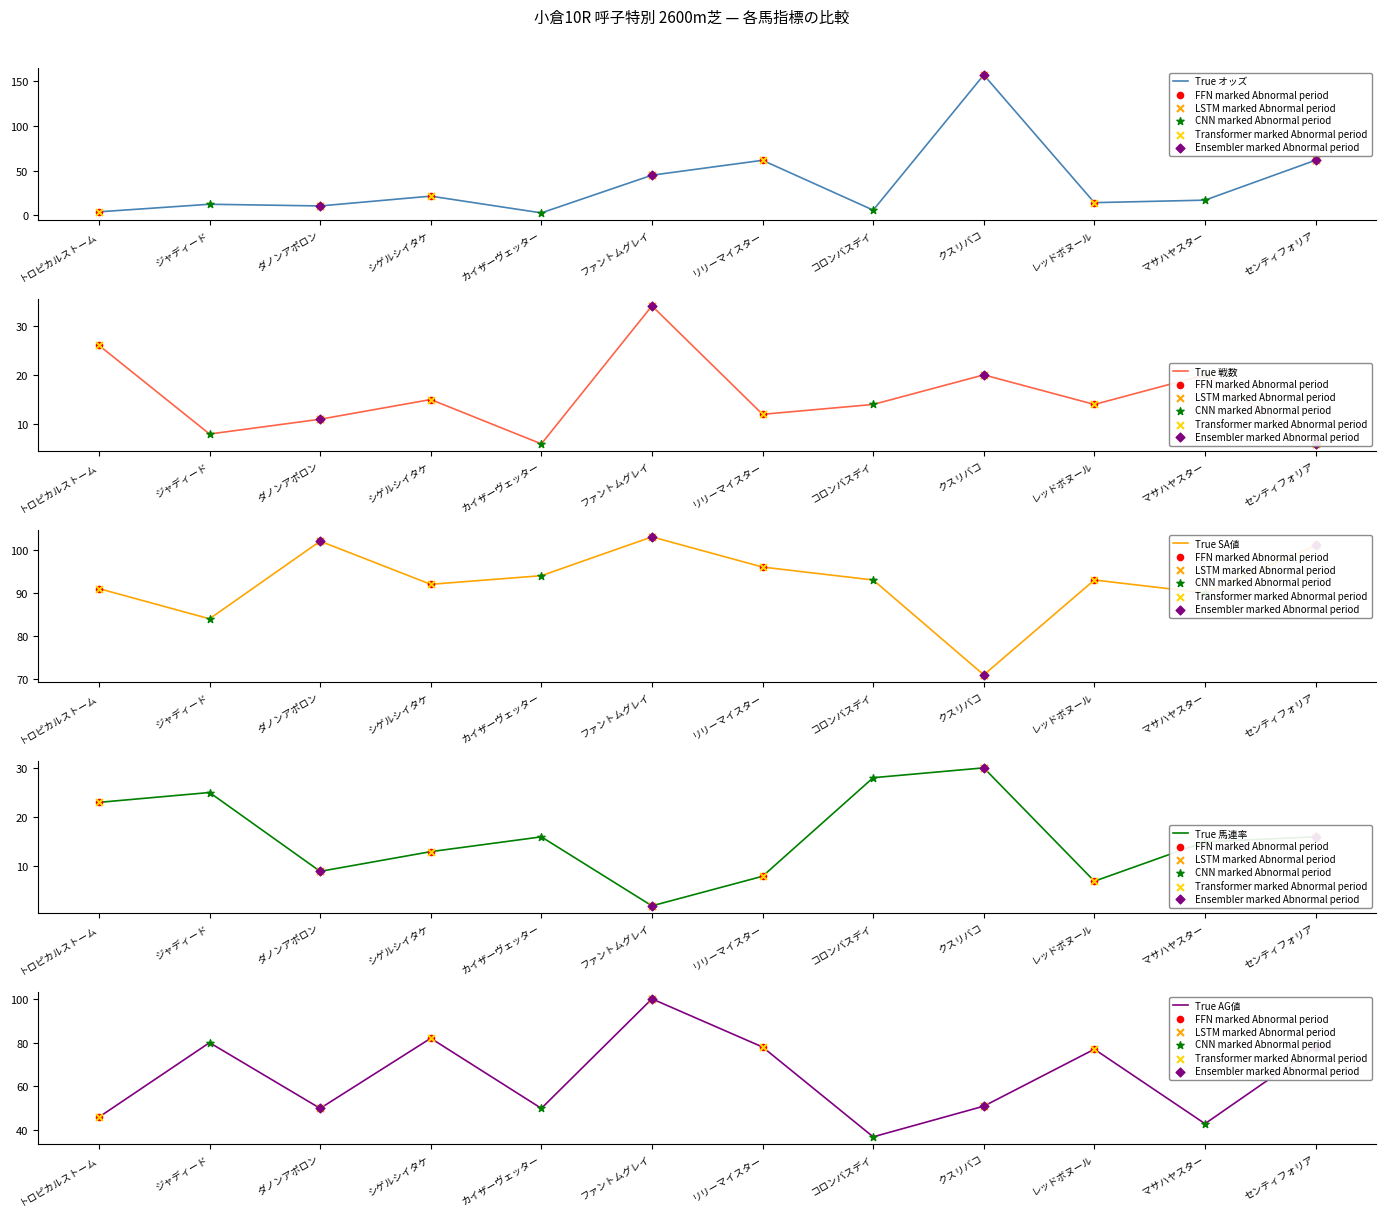

Which series has the widest spread of Y values?

オッズ